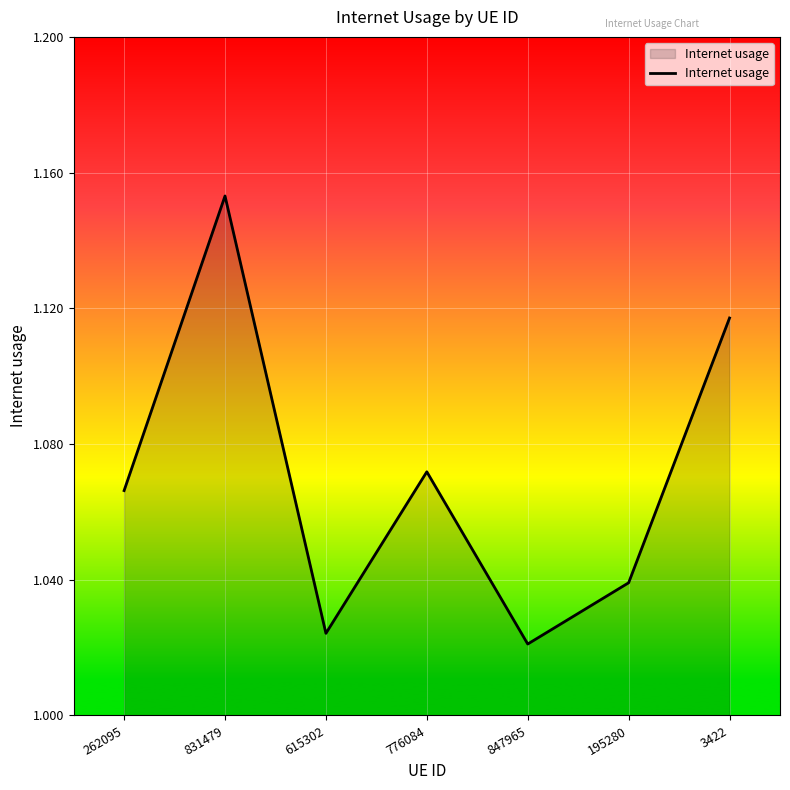

List the labels in order of value, smallest first.

847965, 615302, 195280, 262095, 776084, 3422, 831479